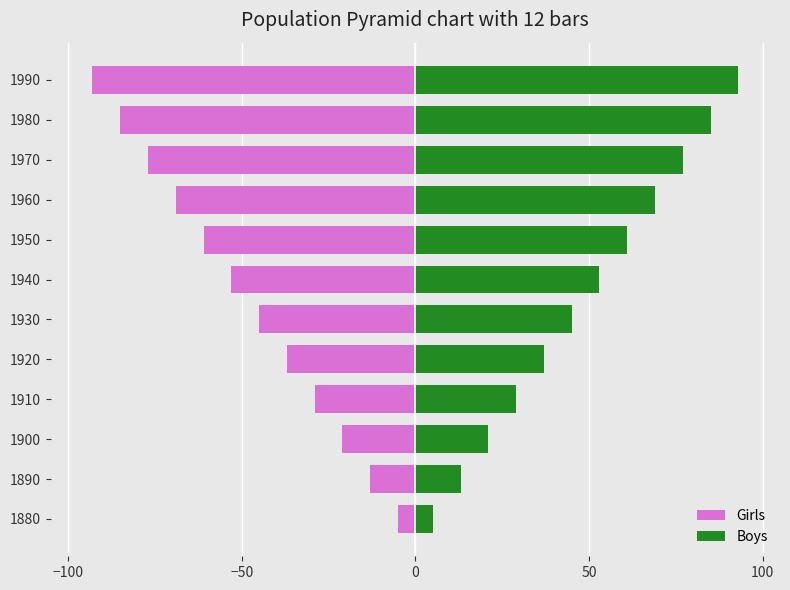

What value does the Girls series have at 1910, to the nearest 10?

-30